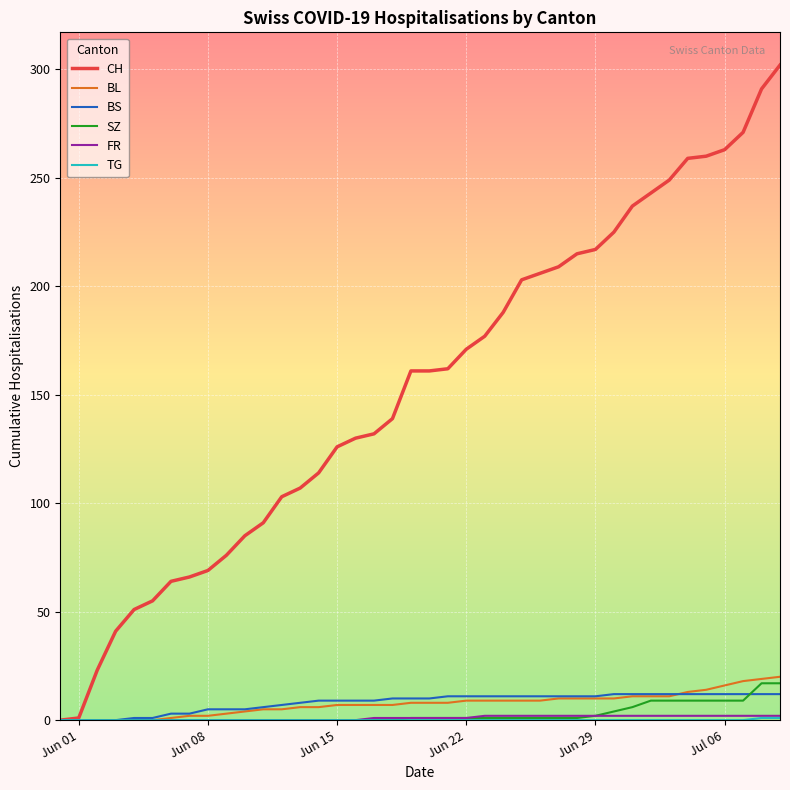

Which series has the largest range (max minus min)?

CH